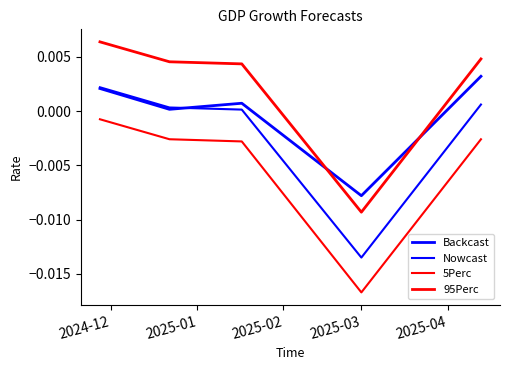

Where does the Backcast series first go above 0?

2024-12